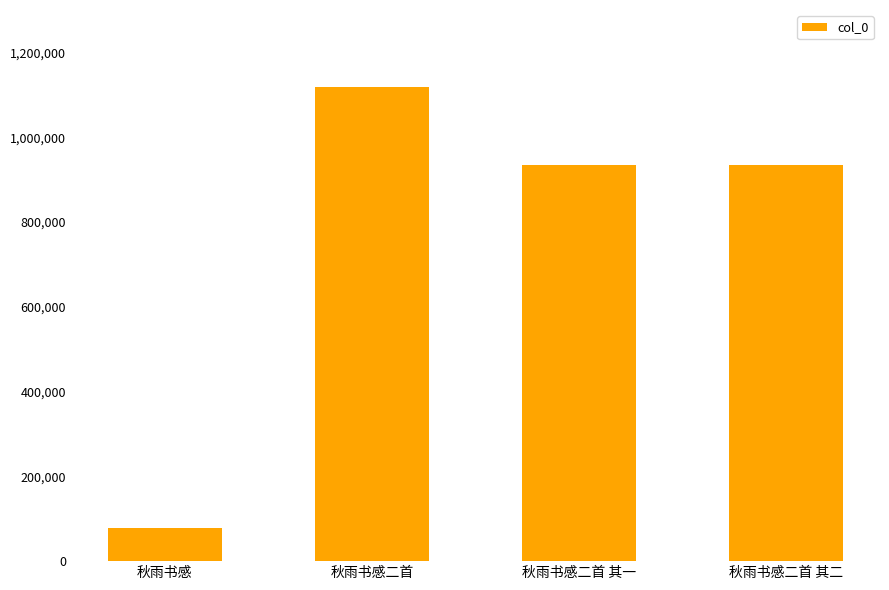

Read the value at 秋雨书感二首 其一, to the nearest 50.

933400